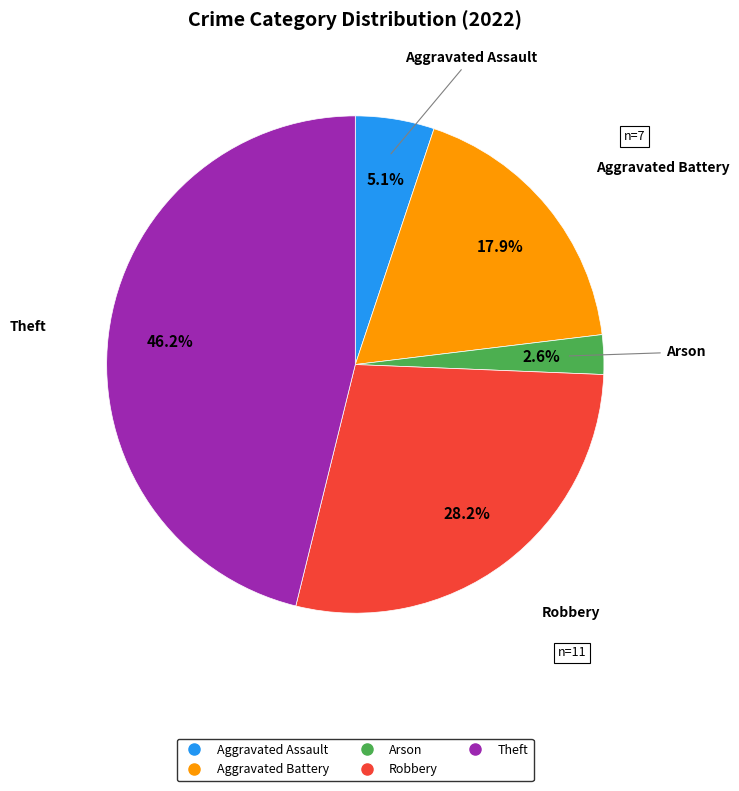

To the nearest percent, what percentage of the pie is Aggravated Battery?

18%